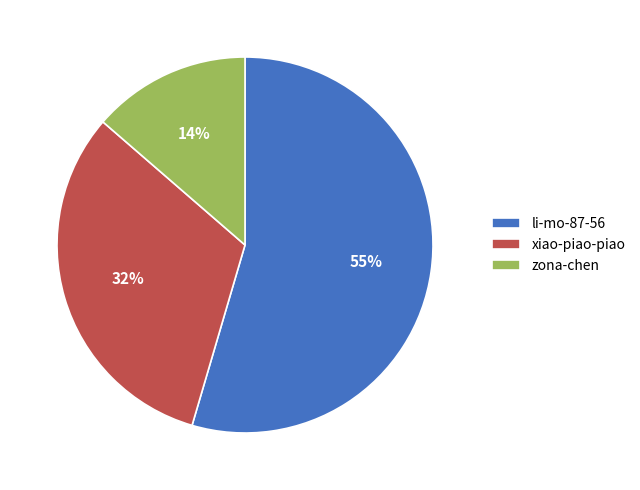

Rank the categories by value from lowest to highest.

zona-chen, xiao-piao-piao, li-mo-87-56